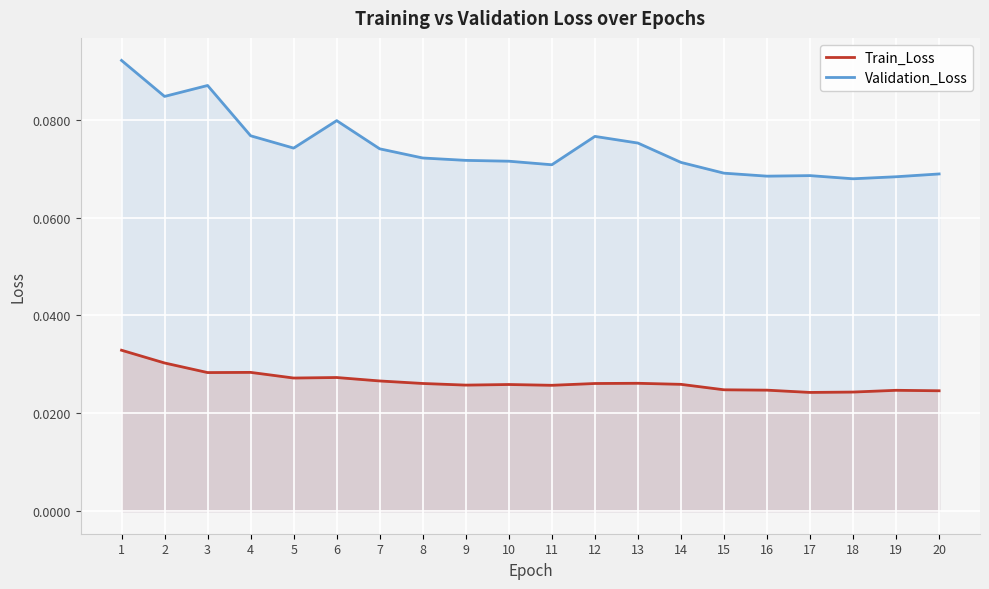

Where is the first local minimum for Train_Loss?

3